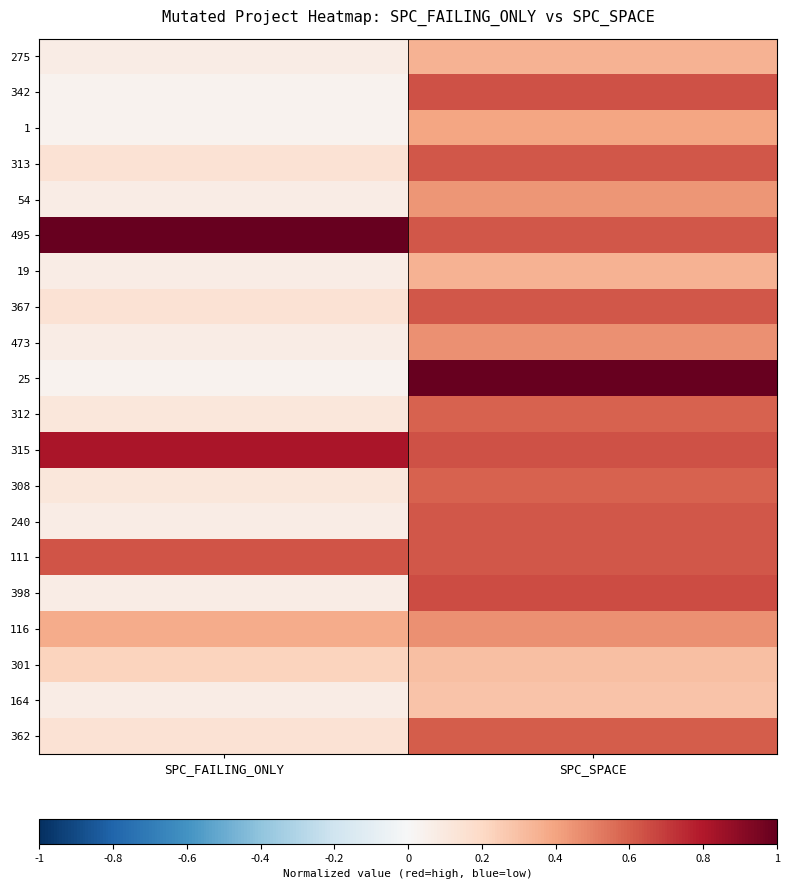

Which series changed the most between SPC_FAILING_ONLY and SPC_SPACE?

25